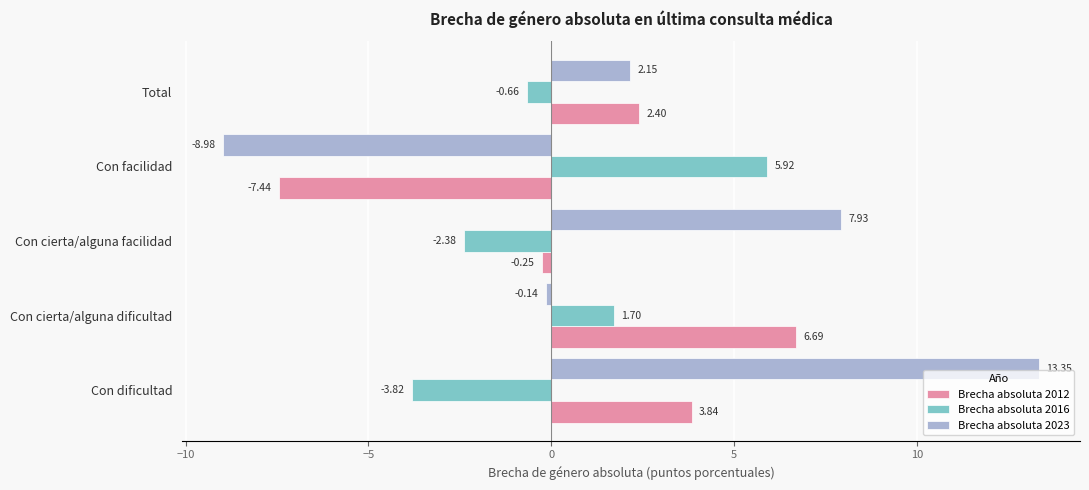

Rank the series by their maximum value, from lowest to highest.

Brecha absoluta 2016, Brecha absoluta 2012, Brecha absoluta 2023